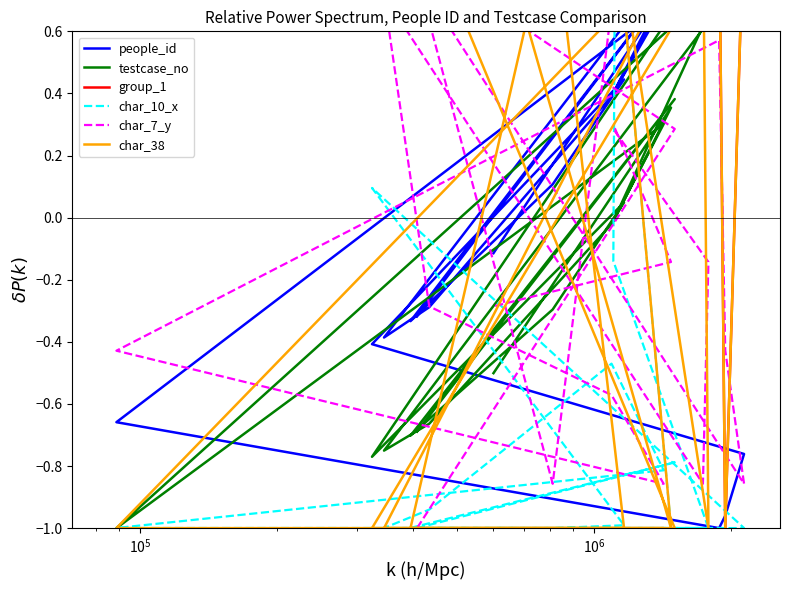

Reading left to right, list all the values displayed in this chart.

people_id: -0.3	0.8	-0.3	0.1	0.4	-0.4	-0.8	-1.0	-1.0	-0.7	0.7	0.4	-0.3	-0.4	0.9	1.0	0.4	0.4	0.7	-0.1
testcase_no: -0.7	0.4	-0.7	-0.3	0.0	-0.8	1.0	0.8	0.8	-1.0	0.3	-0.0	-0.7	-0.8	0.6	0.7	-0.0	-0.0	0.4	-0.5
group_1: 1.0	1.0	1.0	1.0	1.0	1.0	1.0	-1.0	1.0	1.0	1.0	1.0	1.0	1.0	1.0	1.0	1.0	1.0	1.0	1.0
char_10_x: -1.0	-0.8	-1.0	-1.0	-1.0	0.1	-1.0	-1.0	-1.0	-1.0	-0.8	-0.5	-0.9	-1.0	-1.0	-1.0	-0.1	1.0	-1.0	-1.0
char_7_y: -1.0	0.3	0.9	-0.9	1.0	1.0	-0.9	-0.4	0.6	-0.4	-0.9	-0.6	-0.3	0.7	-0.9	-0.1	0.3	0.3	-0.1	-0.3
char_38: 1.0	-1.0	-1.0	1.0	-1.0	-1.0	1.0	-1.0	1.0	-1.0	-1.0	-1.0	-1.0	-1.0	1.0	-1.0	1.0	1.0	-1.0	1.0